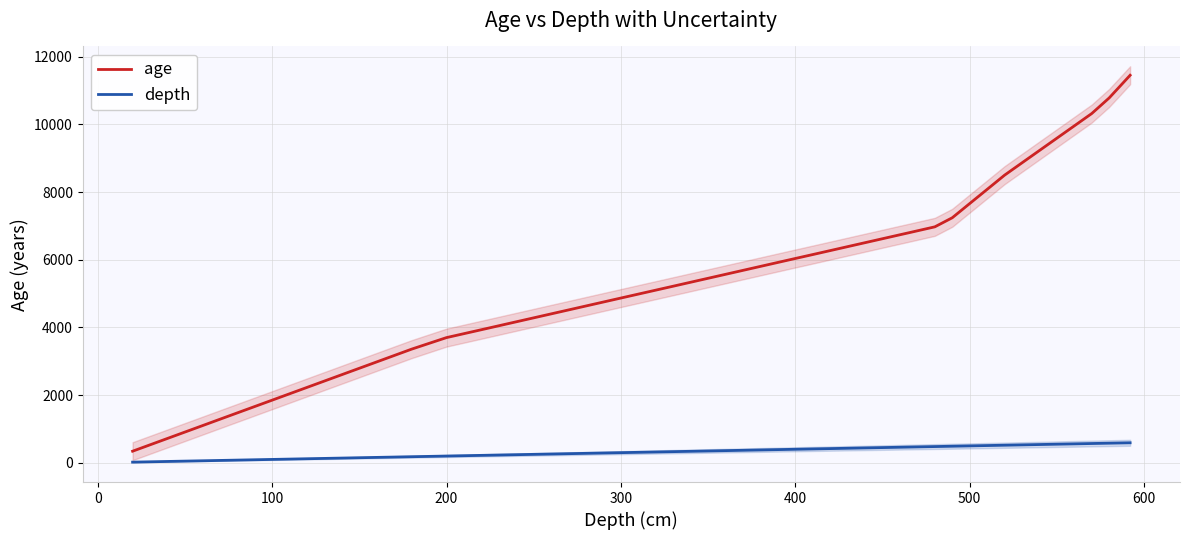

List the series in order of their peak value, highest first.

age, depth